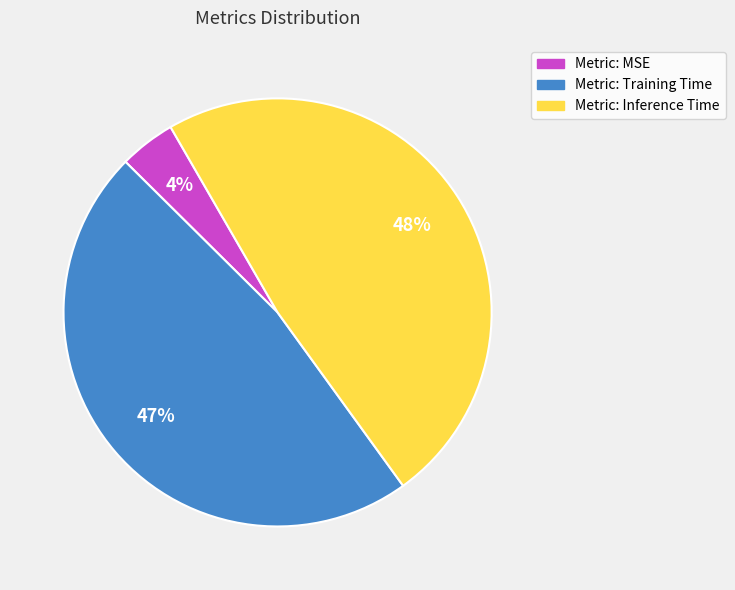

Does any single category account for the majority?

No